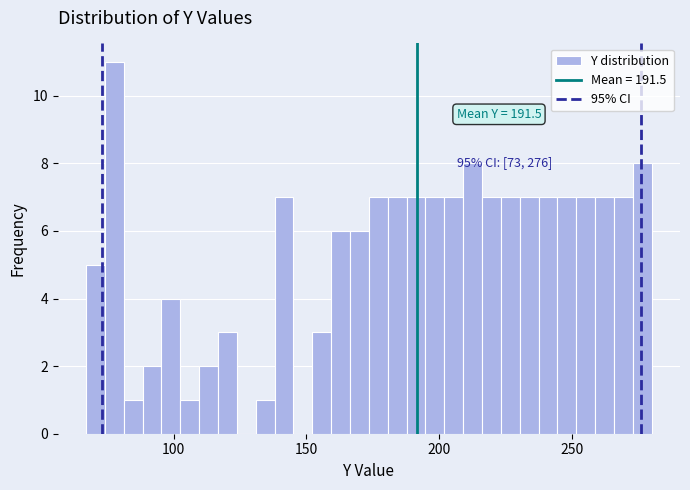

Read against the x-axis, roughly where is the centre of the tallest bar?

80